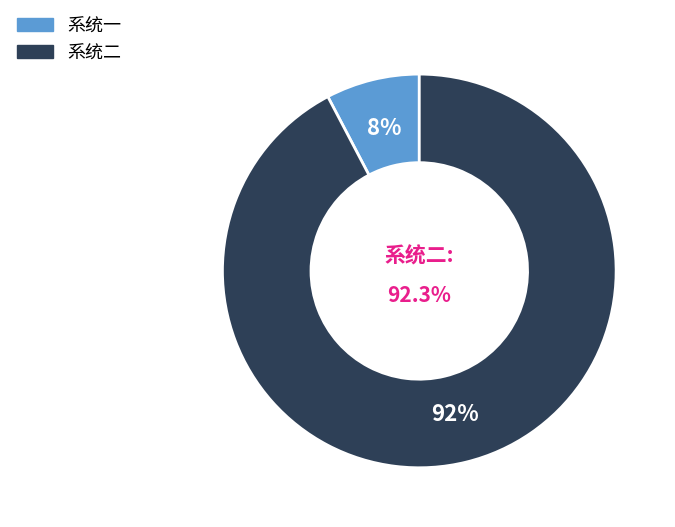

How many slices are in this pie chart?

2